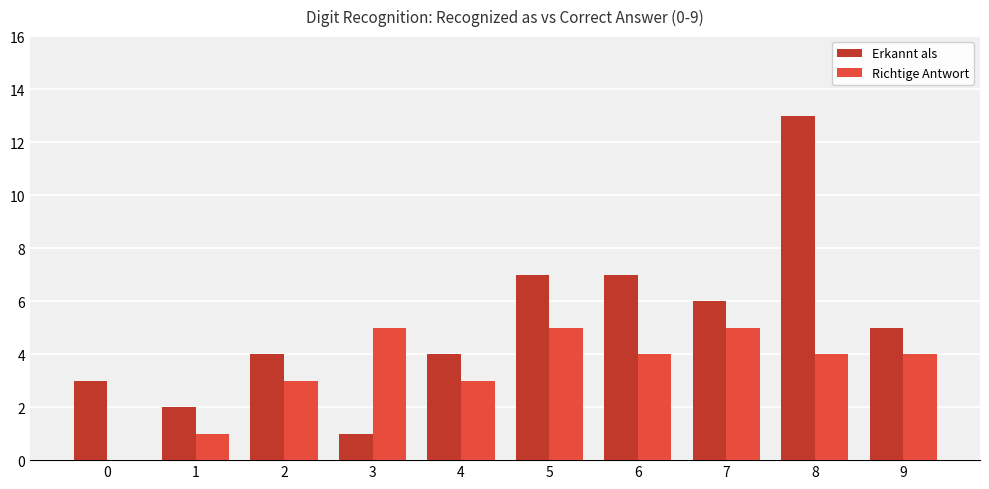

What is the spread (max minus min) of values at 6?

3